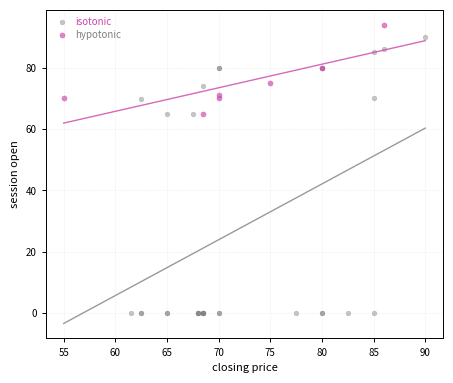

Which series has the widest spread of Y values?

isotonic